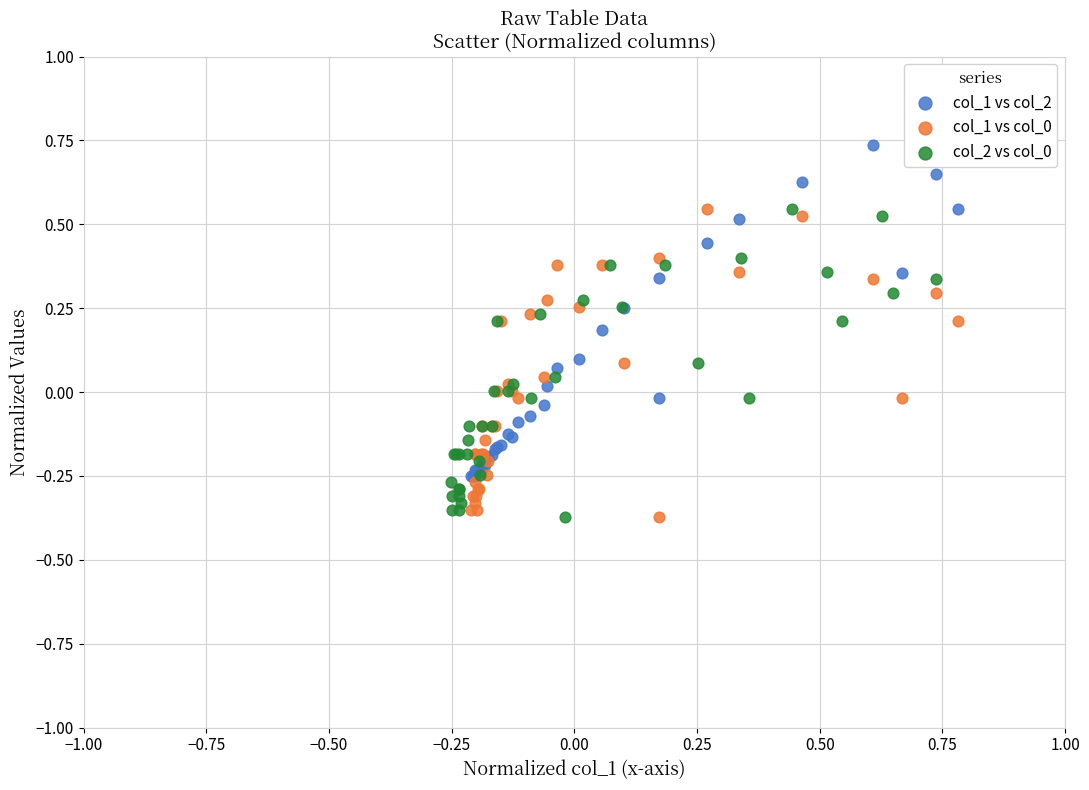

Which series contains the highest Y value?

col_1 vs col_2